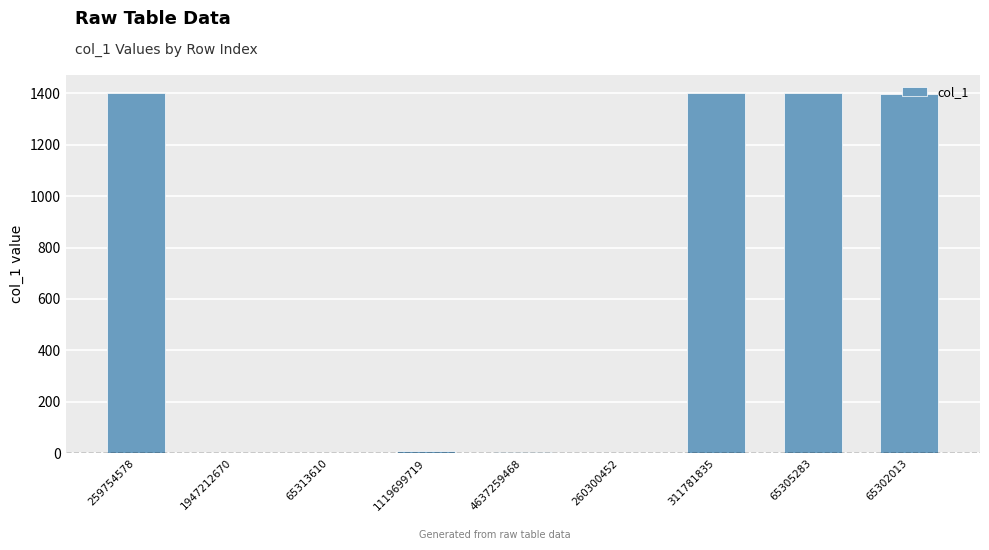

Approximately how many times larger is the value at 65302013 compared to 65305283?

1.0